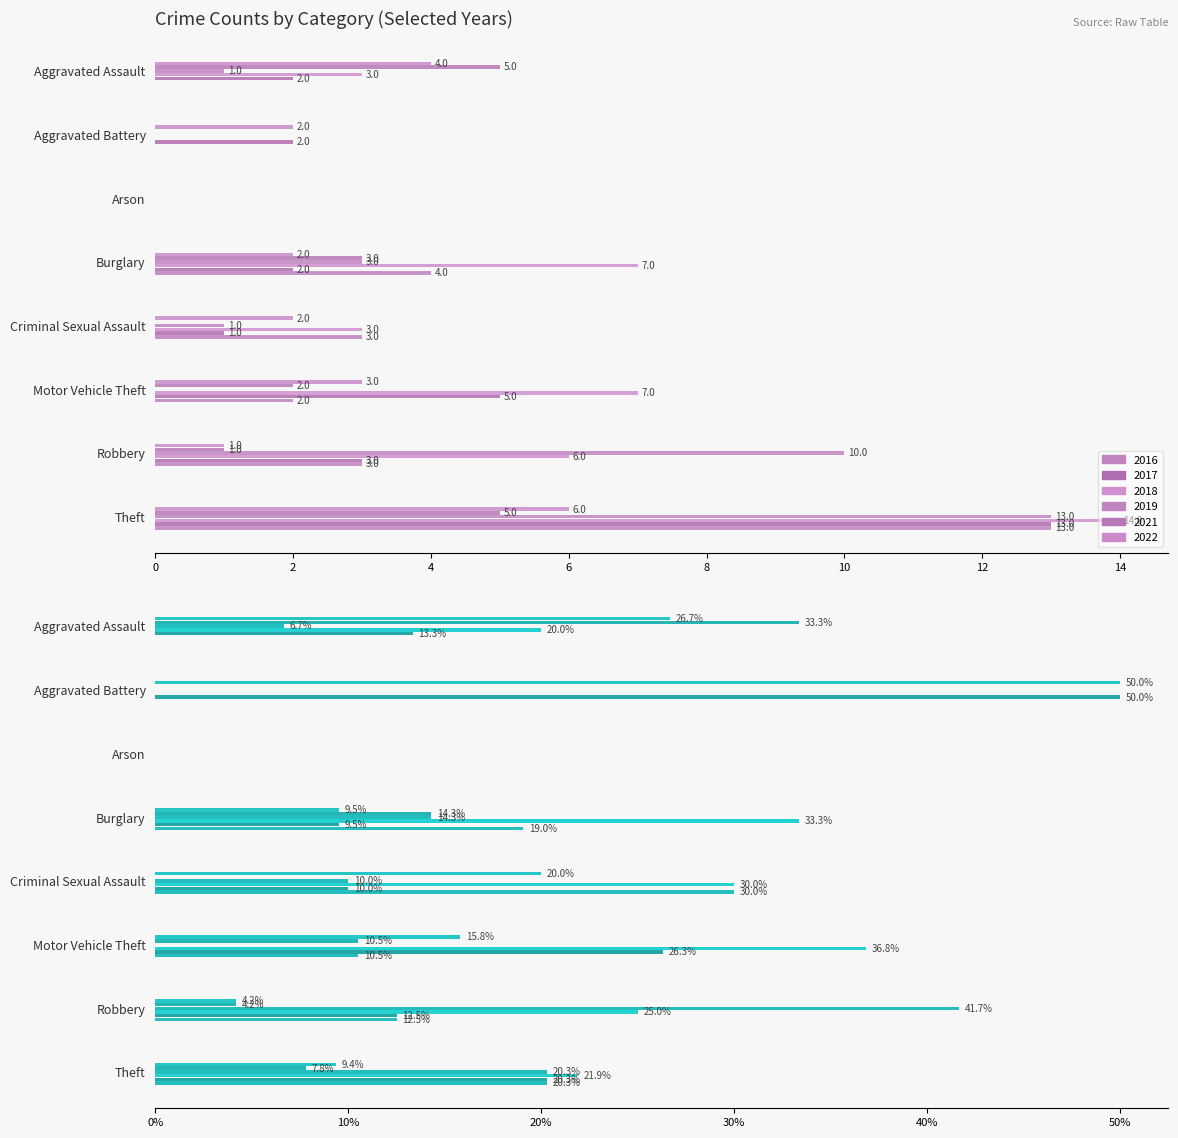

At how many categories does at least one series exceed 9?

2